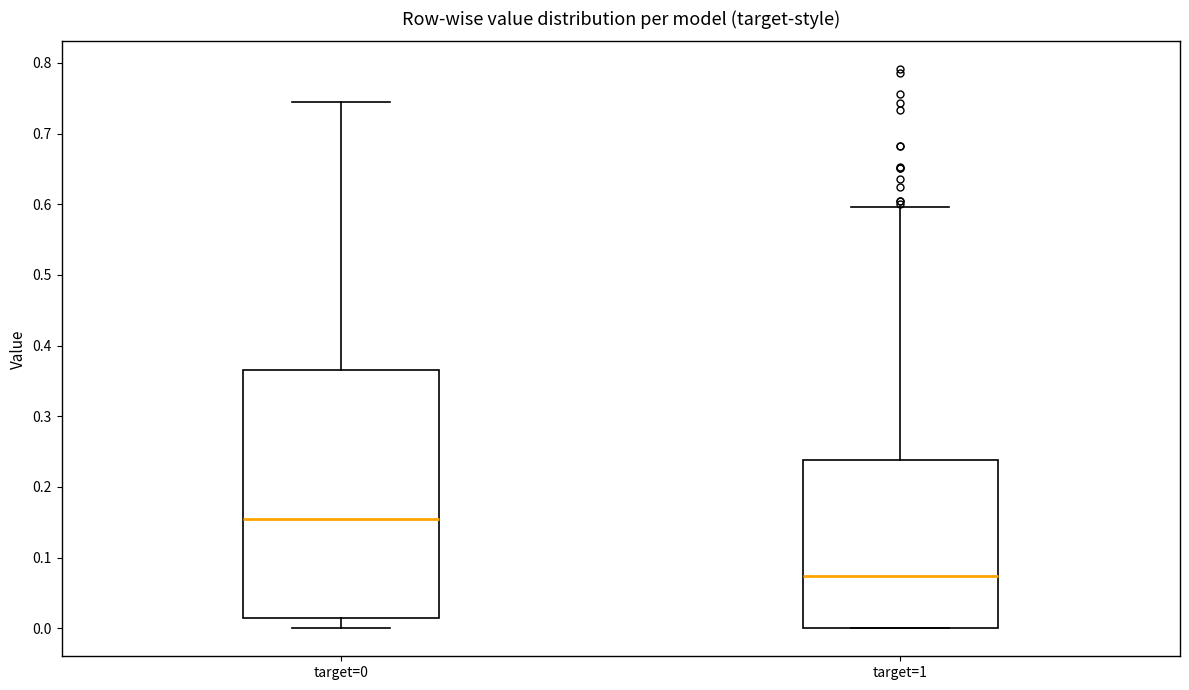

Reading left to right, transcribe this box plot: for each box, give where its median line is, the range the box spans, and where its two whiskers end, as read against the y-axis. The values are not printed on the chart, so give them approximately, as read against the axis.

target=0: median 0.15, box 0.02 to 0.37, whiskers 0.00 to 0.75
target=1: median 0.07, box 0.00 to 0.24, whiskers 0.00 to 0.60